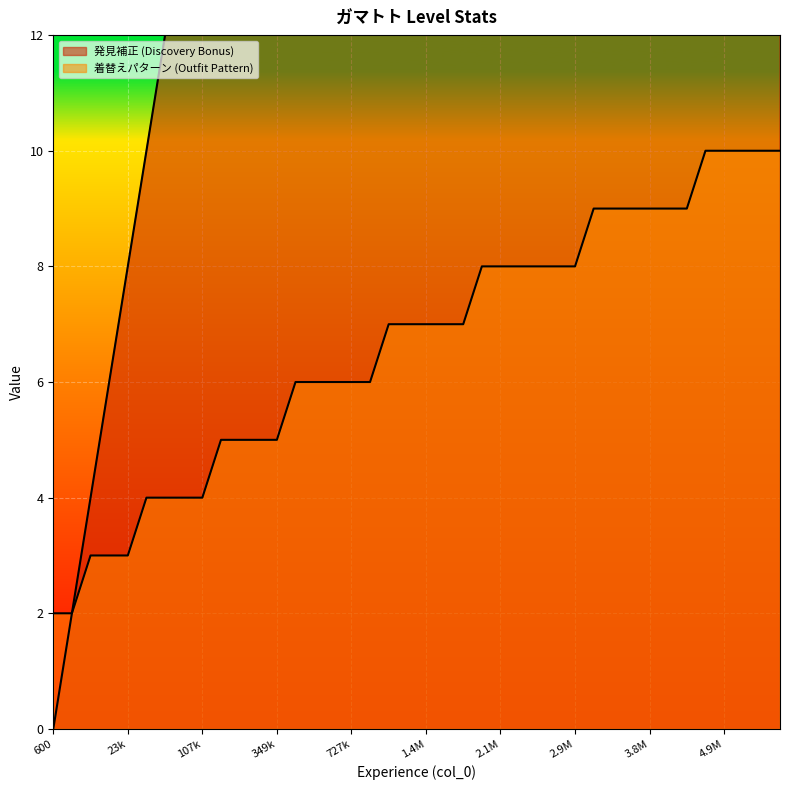

At which category does the chart reach its minimum across all series?

600